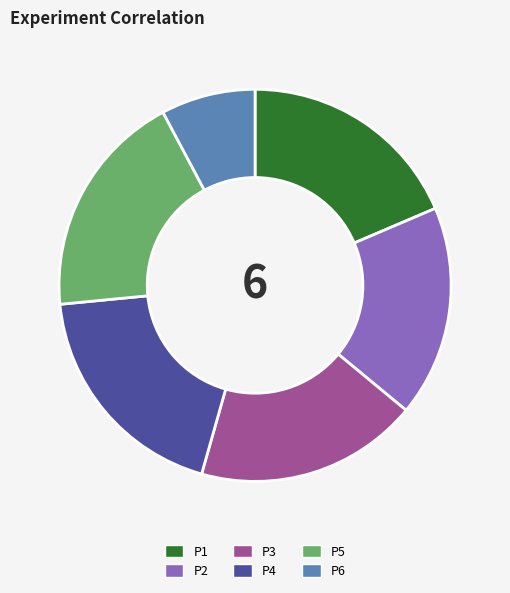

What is the smallest slice in the pie chart?

P6